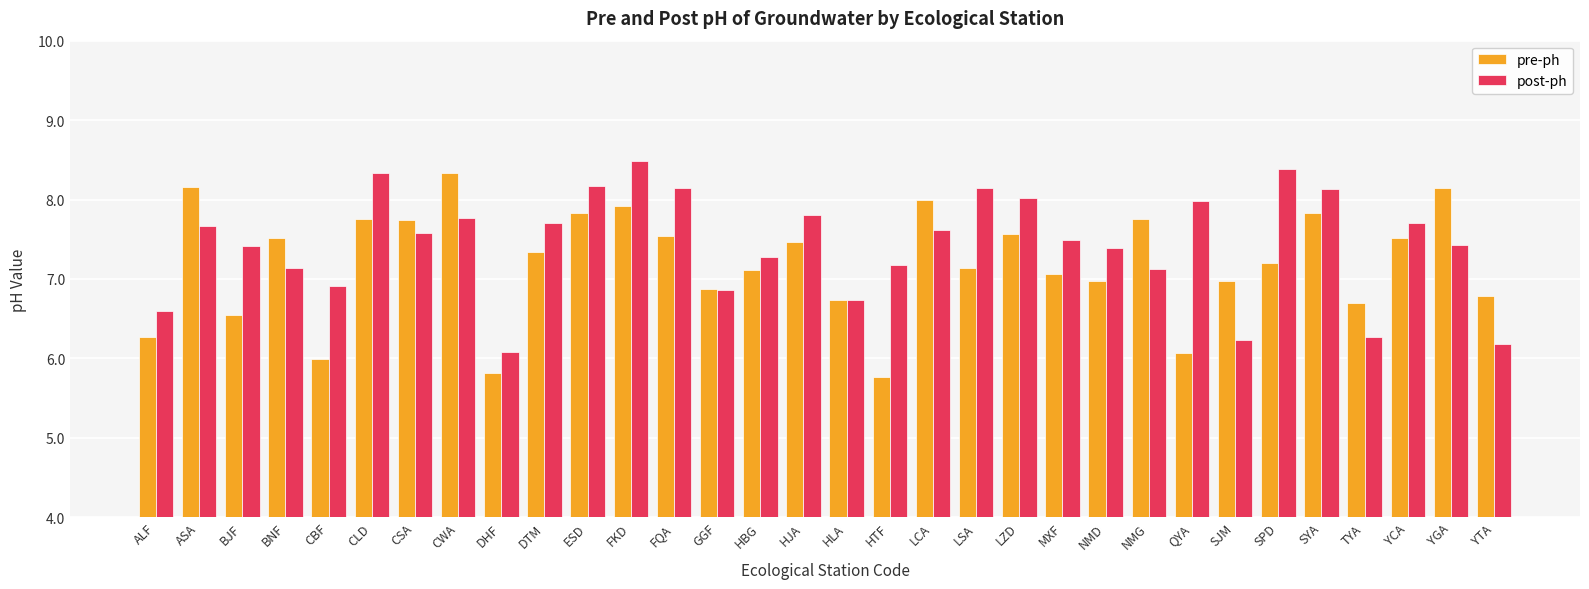

What is the sum of all post-ph values?

237.9